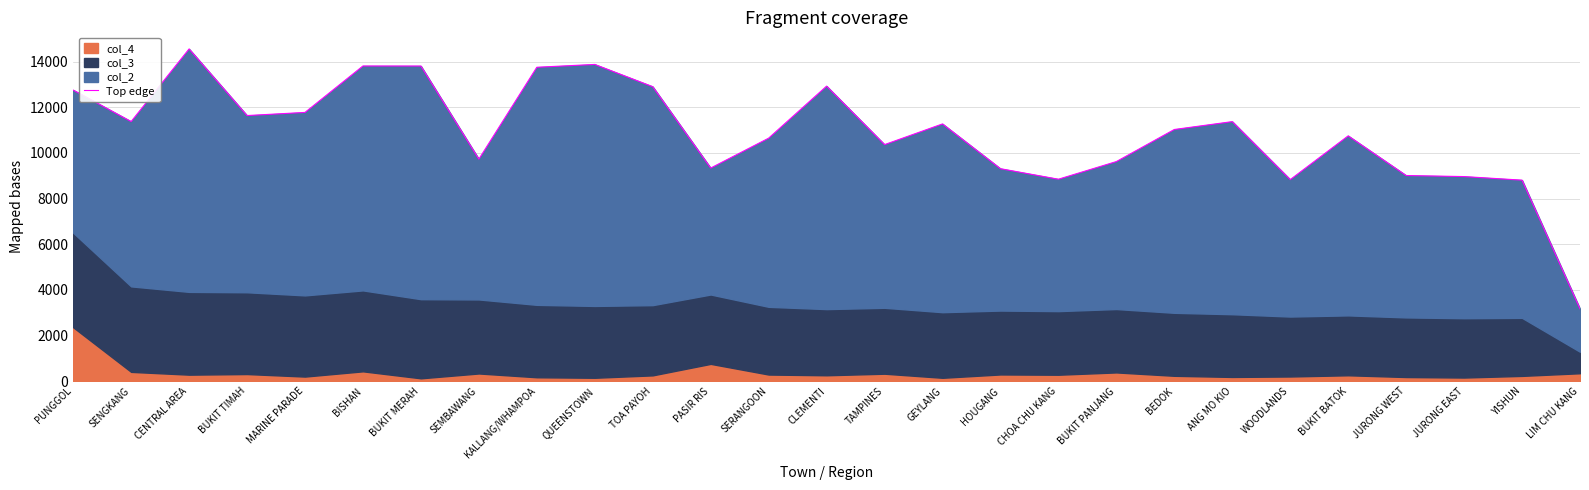

At which category does the chart reach its peak across all series?

CENTRAL AREA